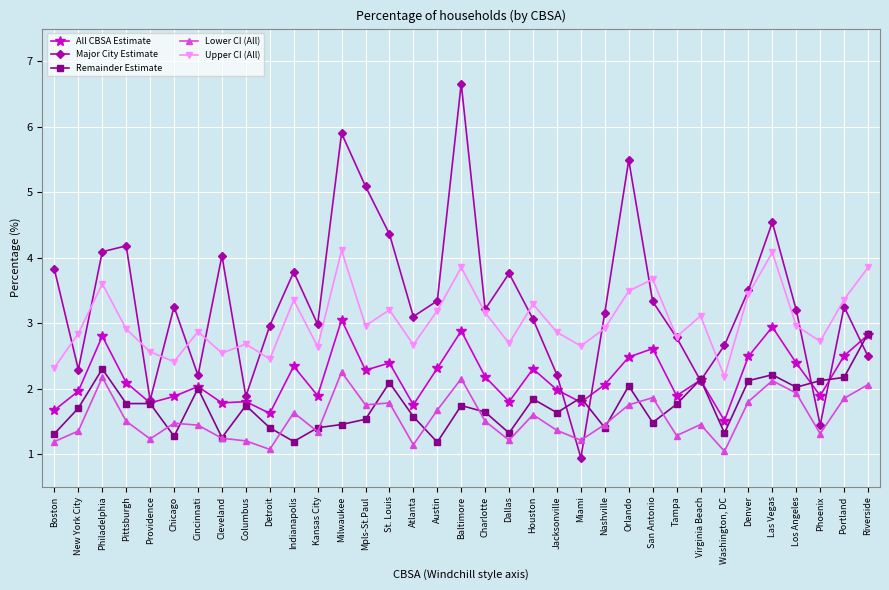

At Phoenix, list the series in order from largest to smallest.

Upper CI (All), Remainder Estimate, All CBSA Estimate, Major City Estimate, Lower CI (All)